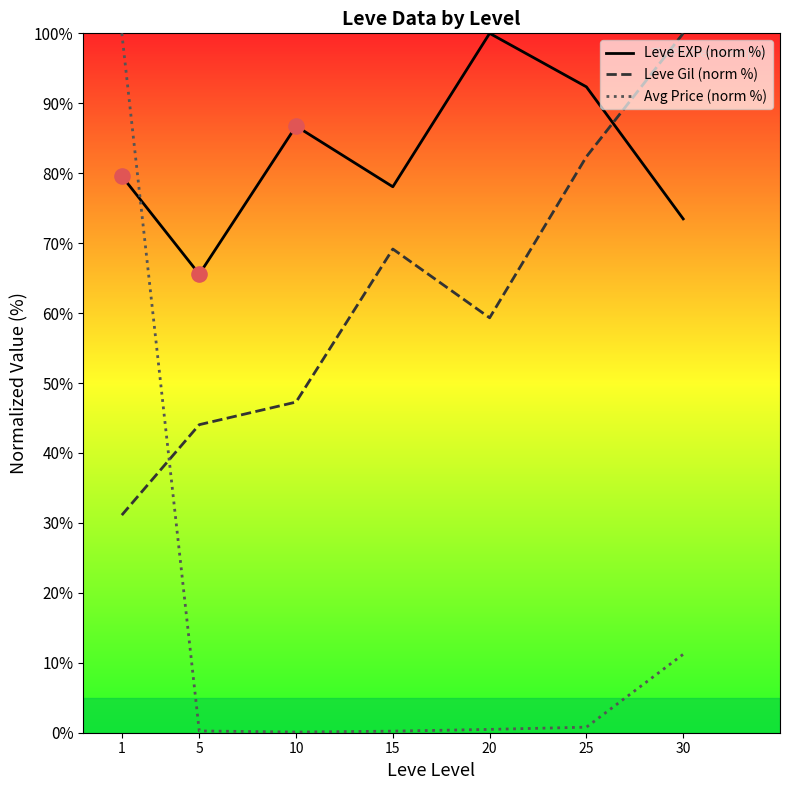

What is the total value across all series at 5?

109.9